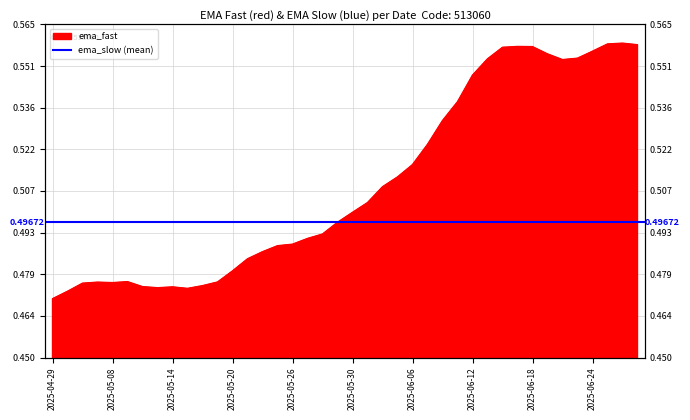

What is the minimum value shown in the chart?

0.5